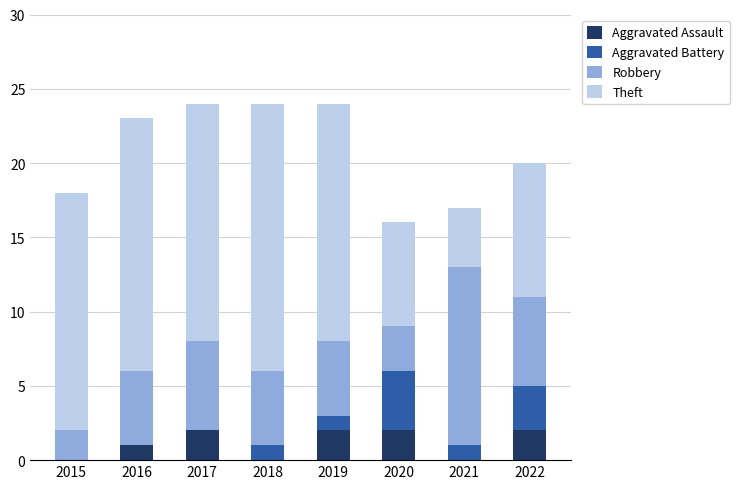

Count the number of categories in the chart.

8